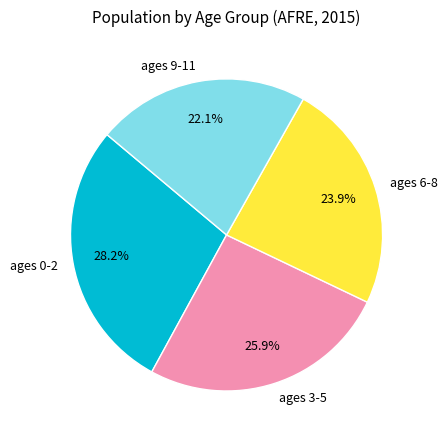

Count the number of slices in the pie.

4